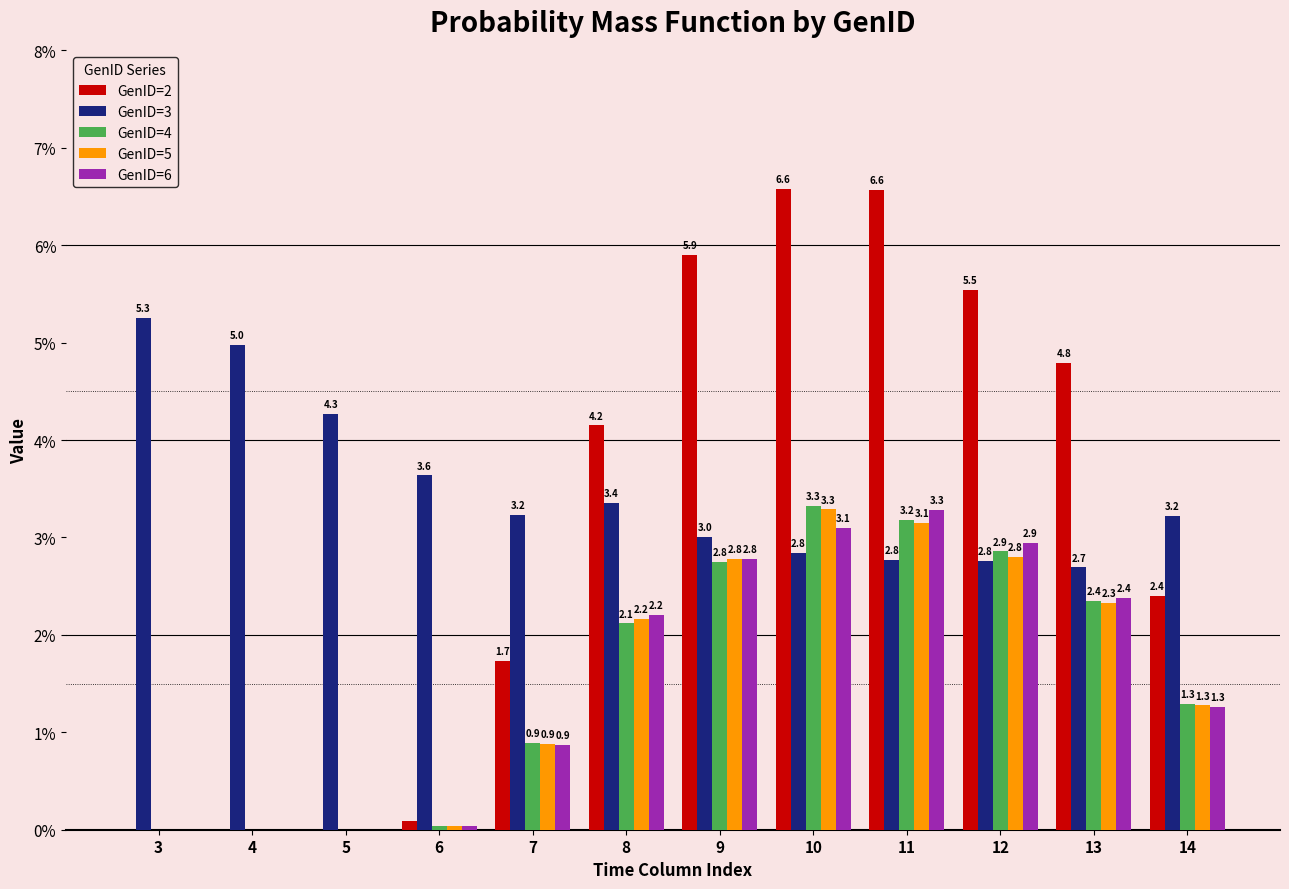

What is the average value of the GenID=2 series?

3.1